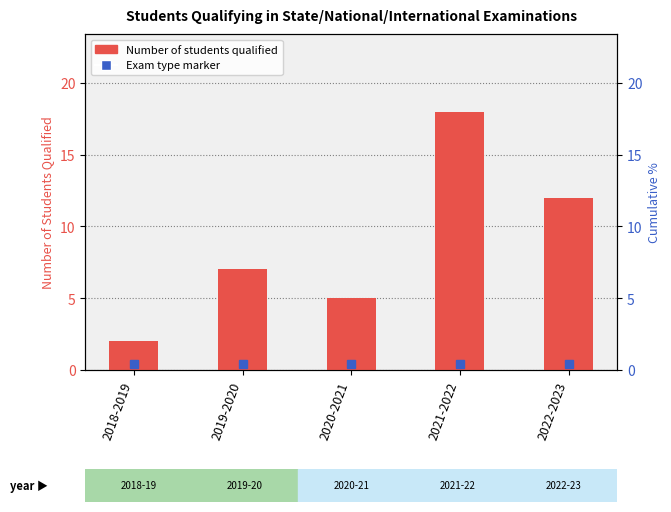

True or false: the data shows 12 at 2022-2023.

True